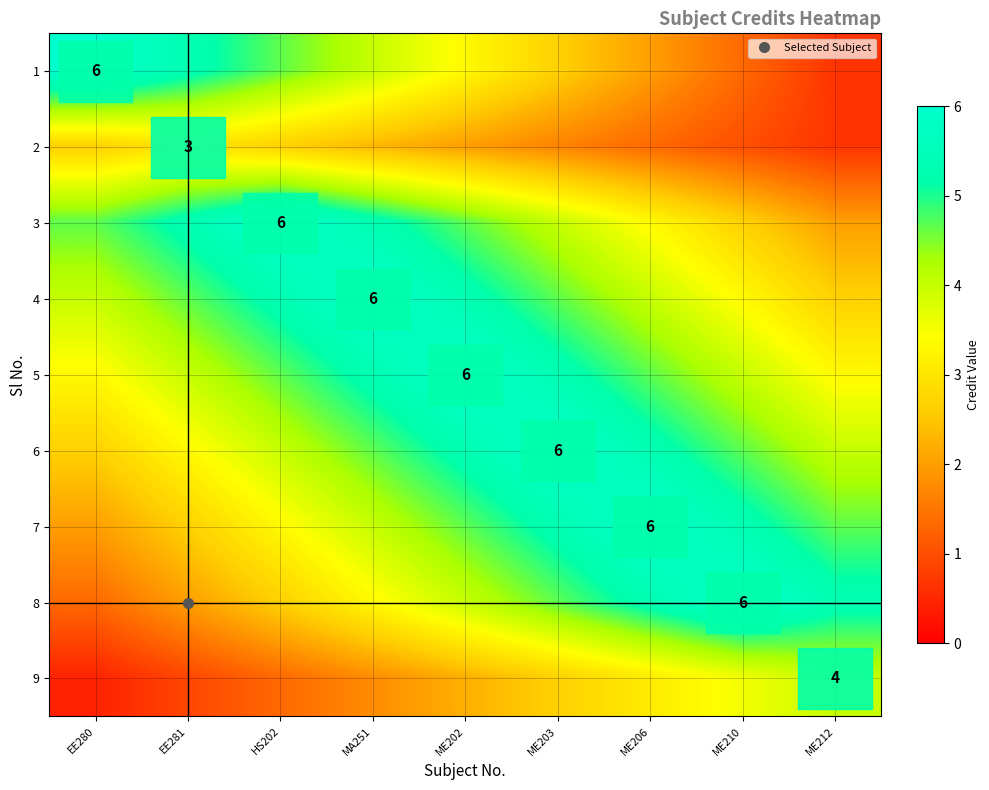

The value of 5 at HS202 is 8.2. True or false?

False